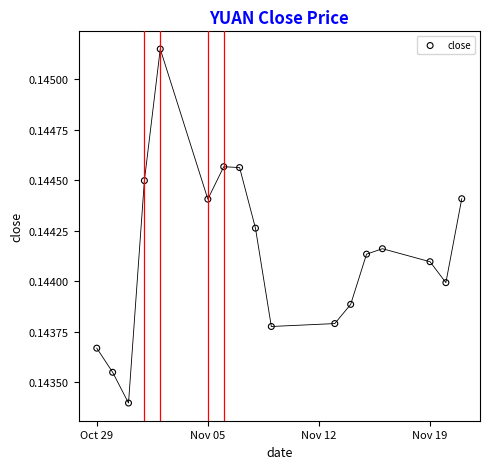

What is the range of X values (max minus min)?

23.0